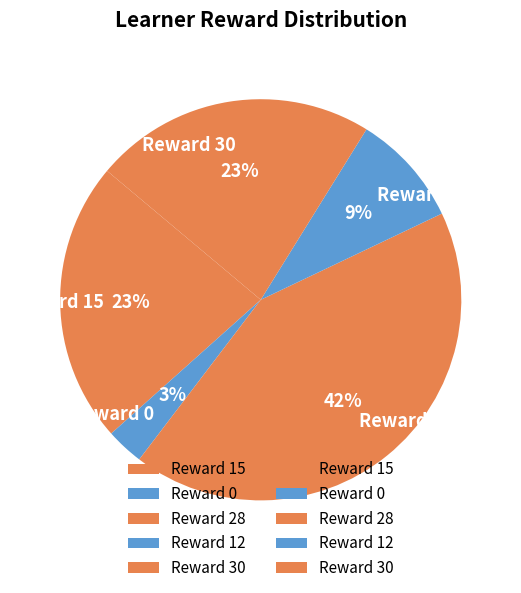

Is there any slice that represents more than half of the pie?

No